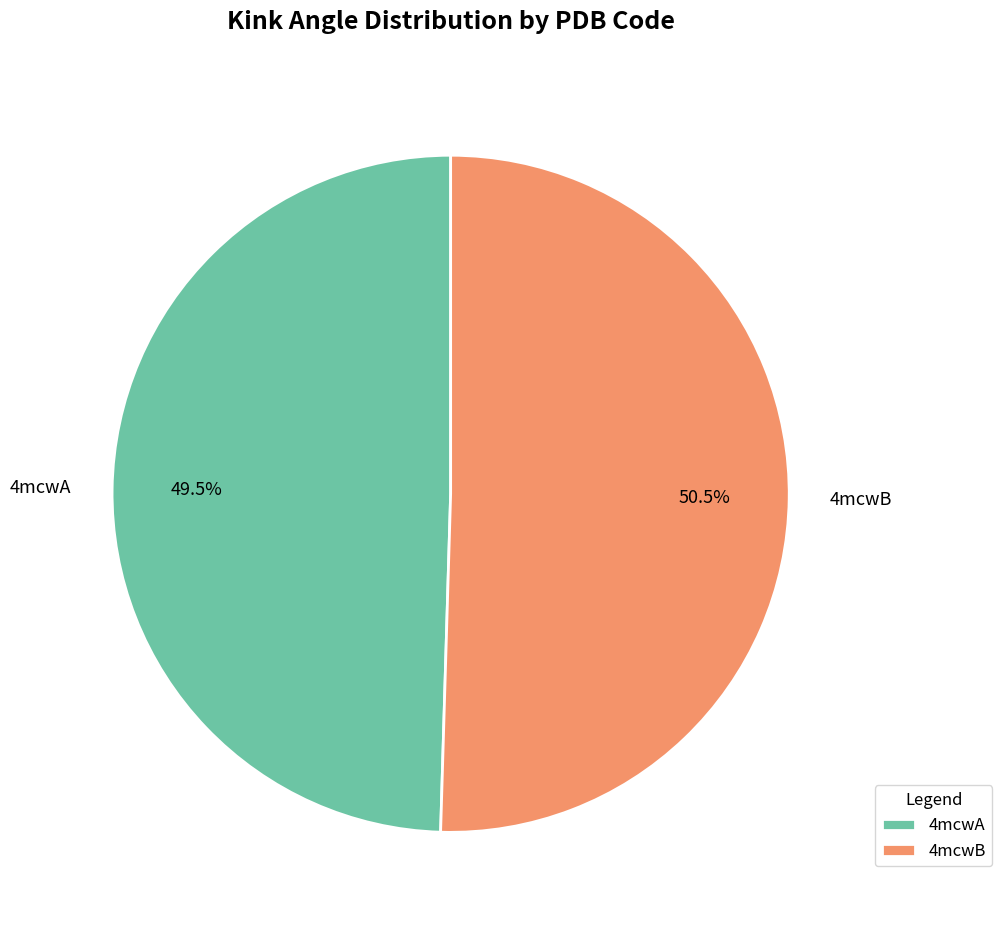

Does any single category account for the majority?

Yes